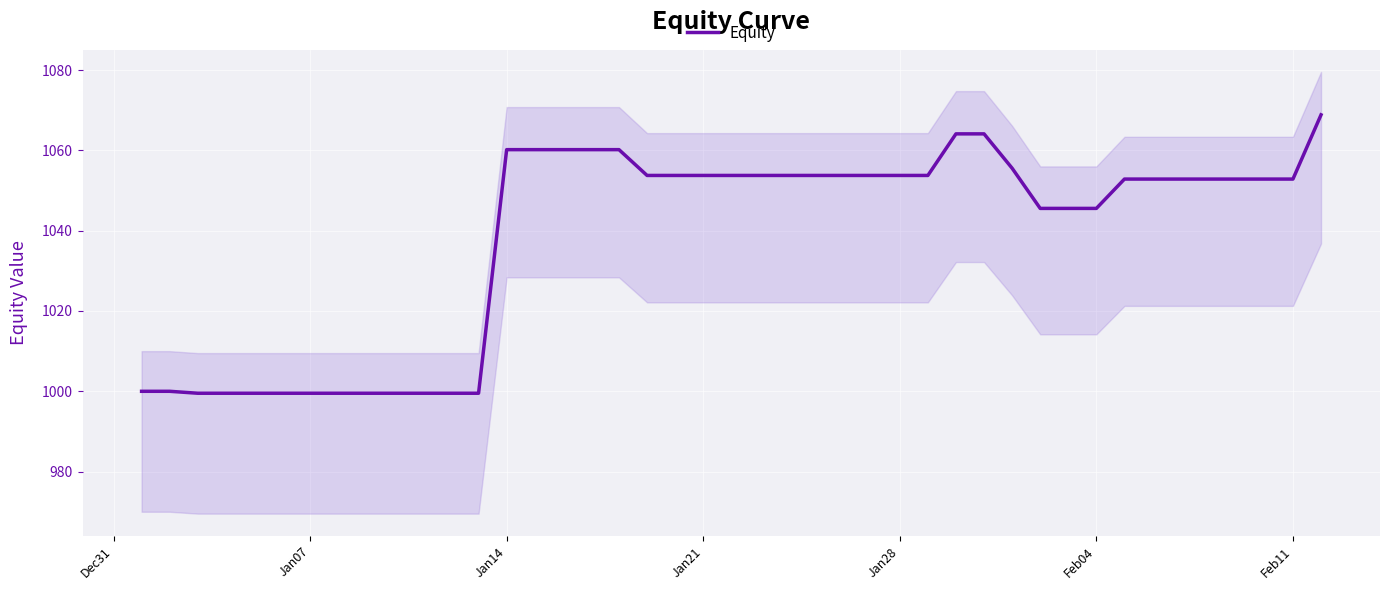

True or false: the data shows 1836.2 at 18.

False